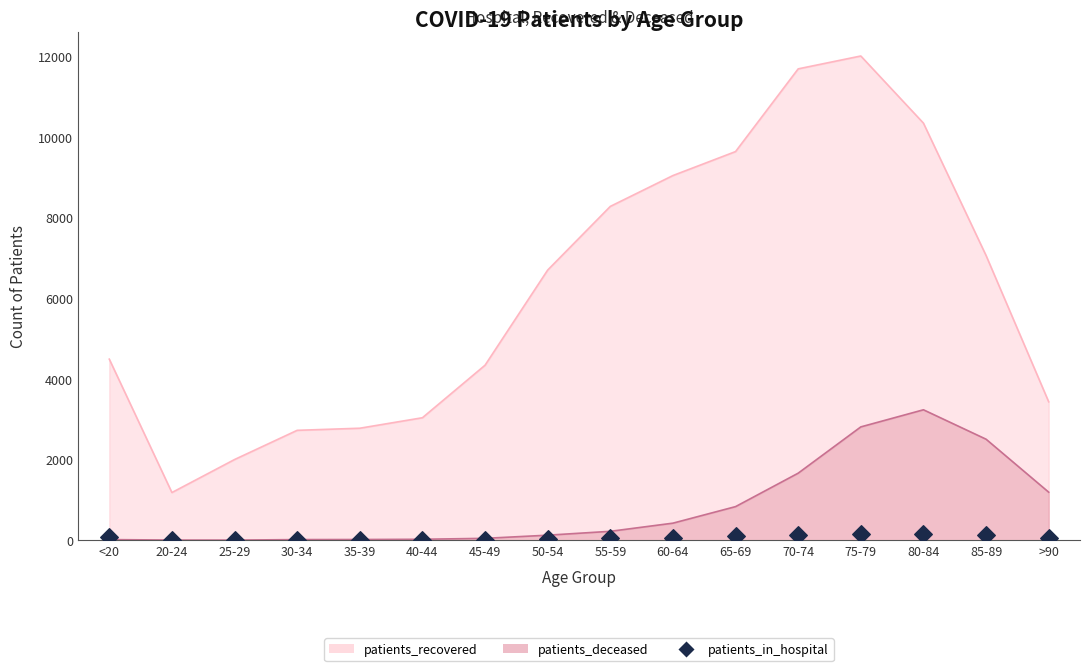

What is the change in value from <20 to 40-44?

-54